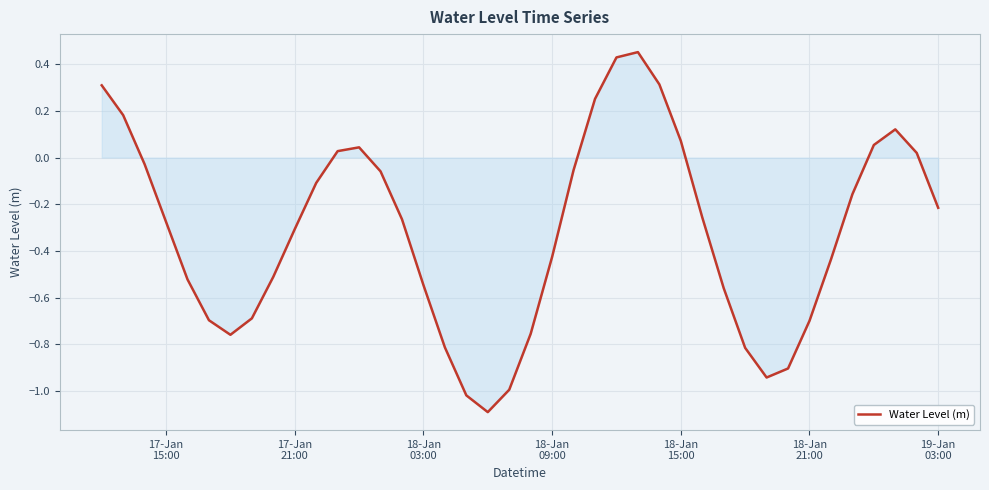

What is the minimum value shown in the chart?

-1.1